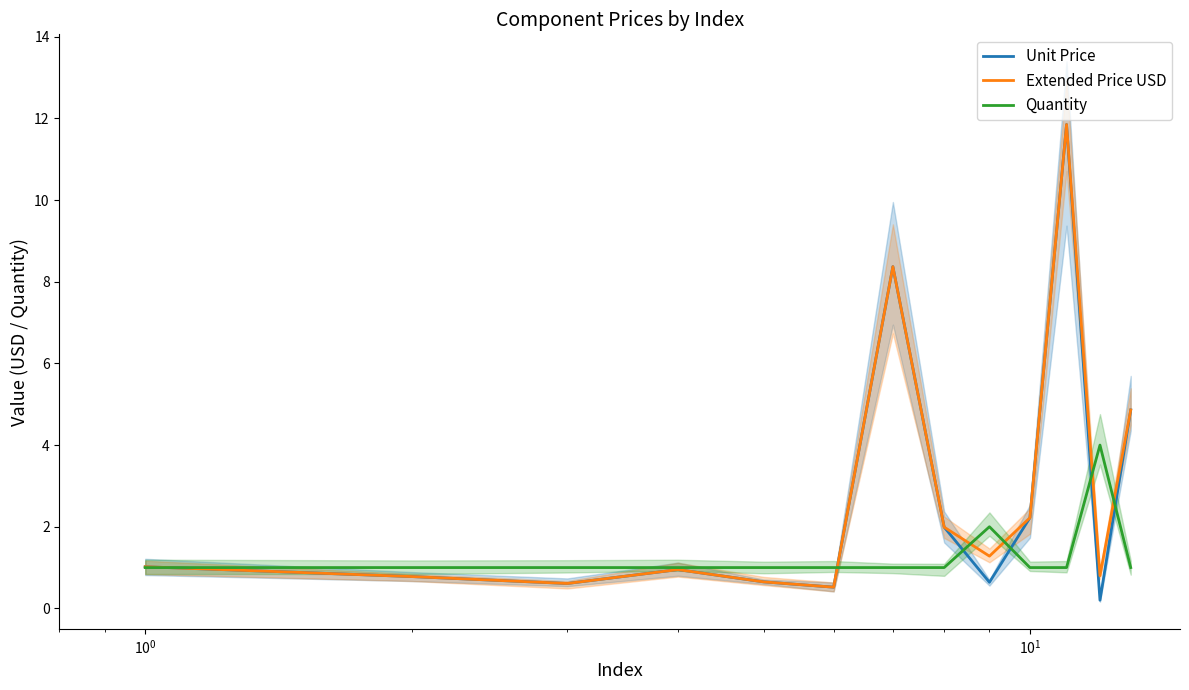

What is the minimum value for Unit Price?

0.2